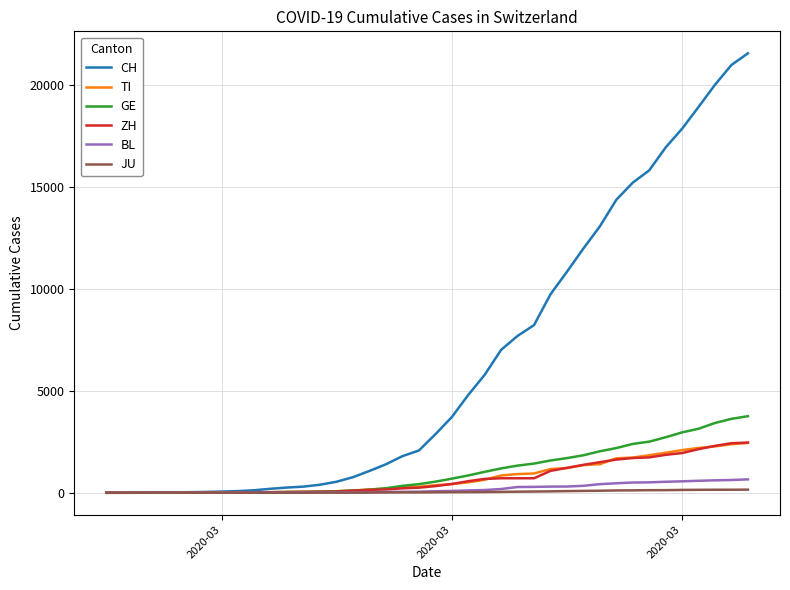

What is the highest value of the GE series?

3753